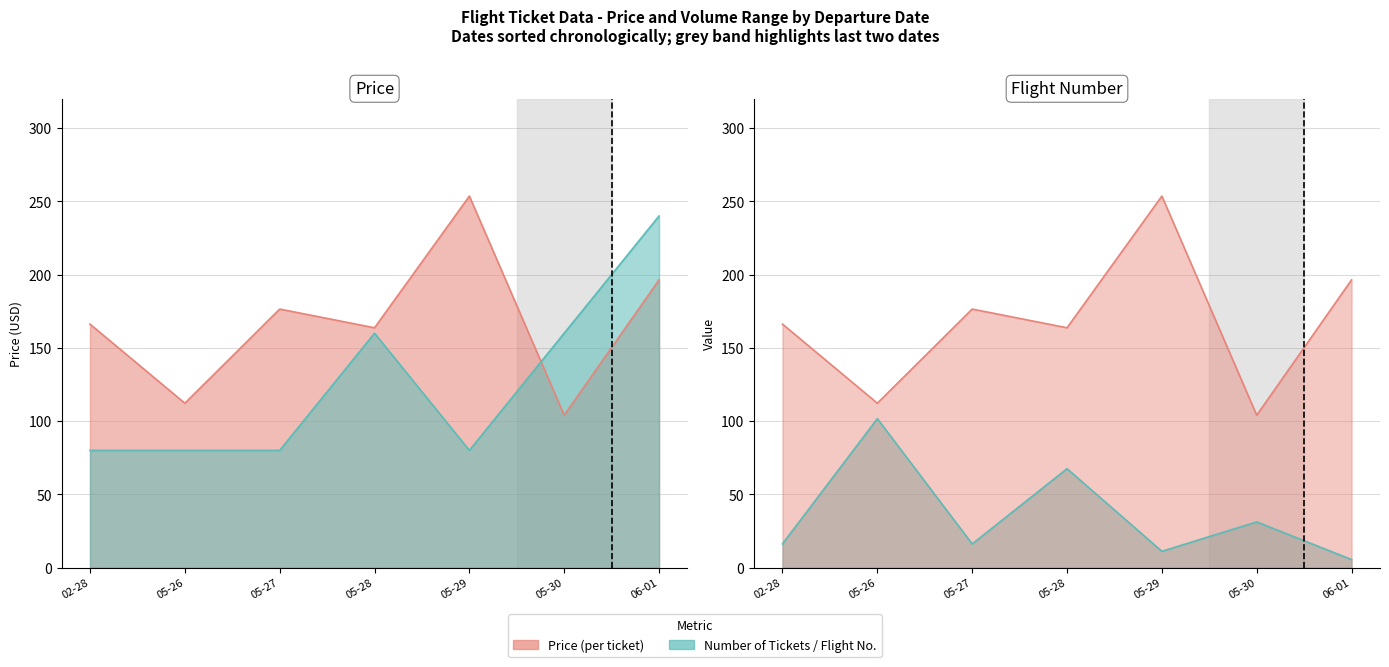

Count the NumberOfTickets values in the range 80 to 160.

6